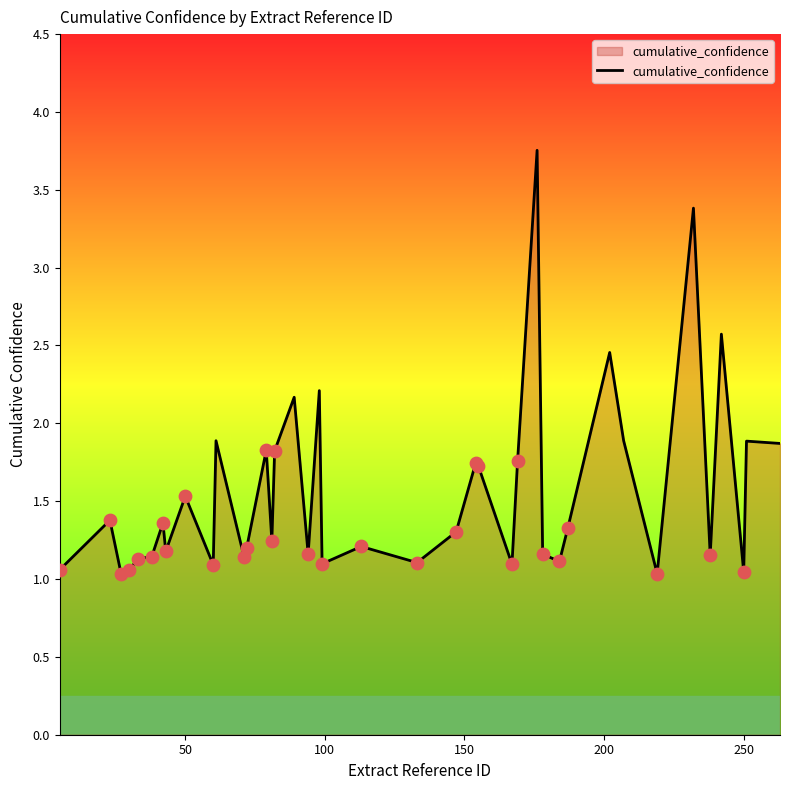

What is the difference between the maximum and minimum values?

2.7